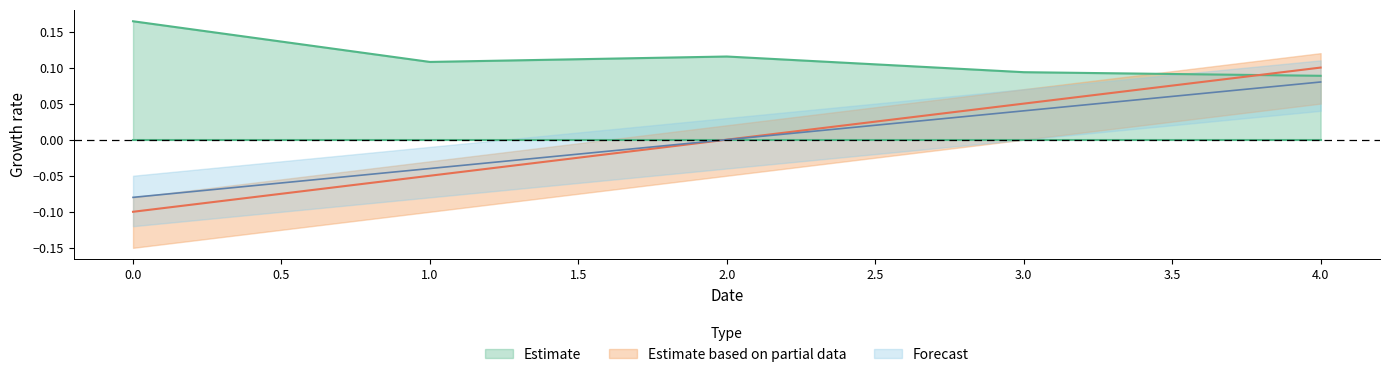

The value of Estimate at 1.0 is 0.2. True or false?

False